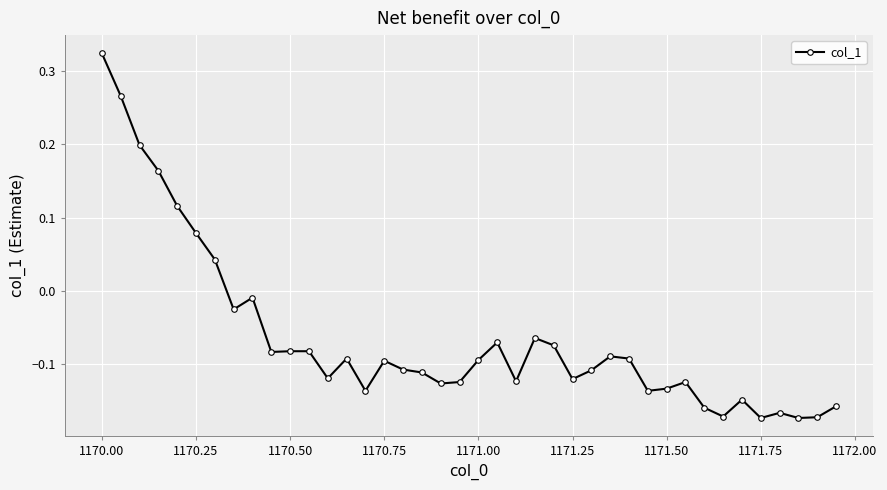

True or false: there are more than 1 points higher than both neighbors.

True